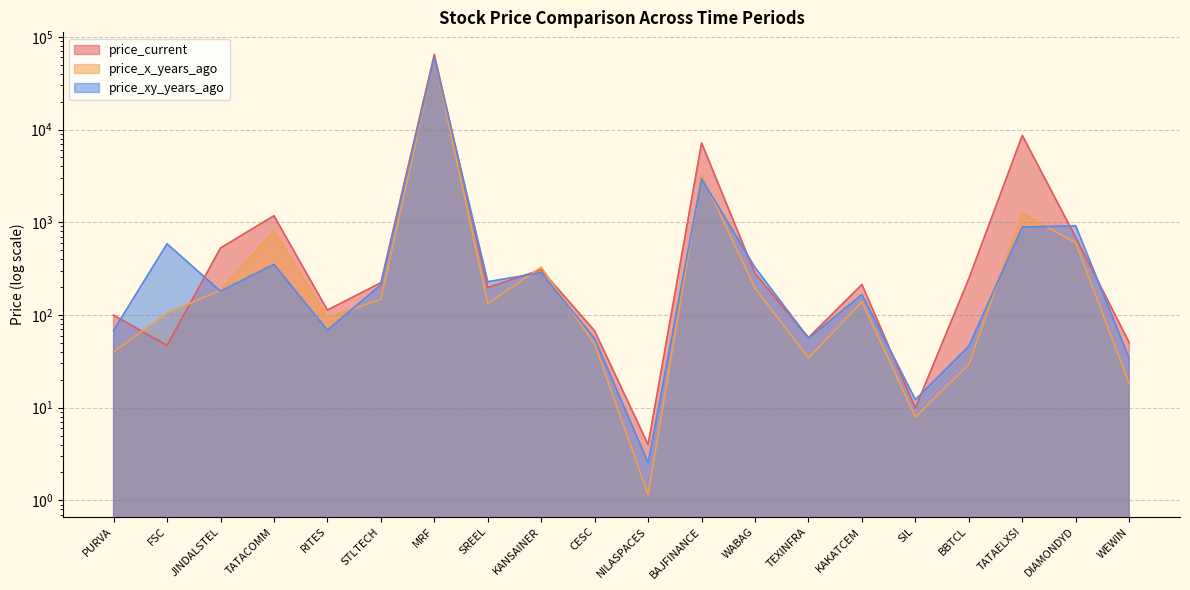

Rank the series by their maximum value, from lowest to highest.

price_x_years_ago, price_xy_years_ago, price_current